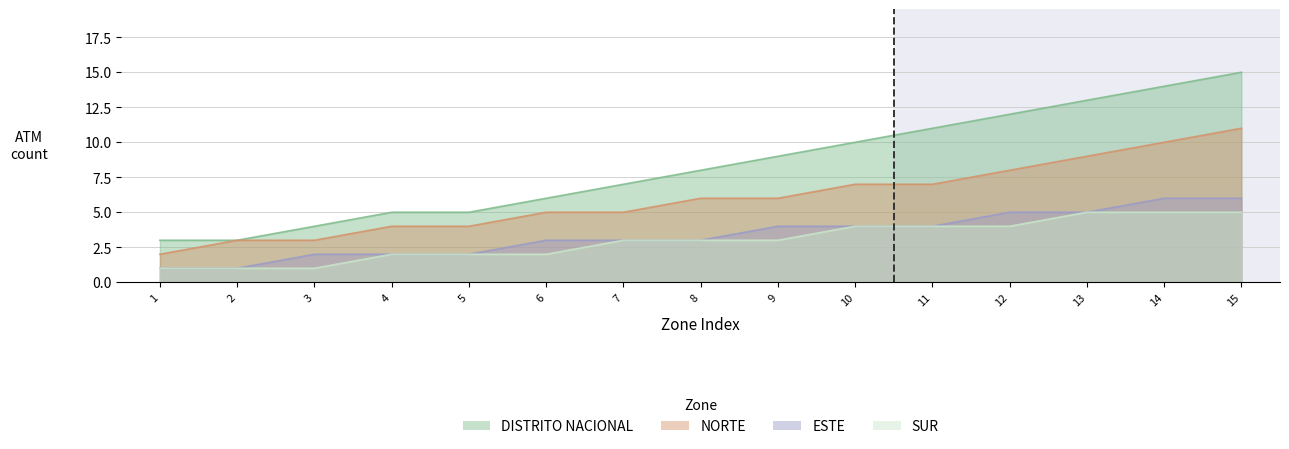

What is the average value of the DISTRITO NACIONAL series?

8